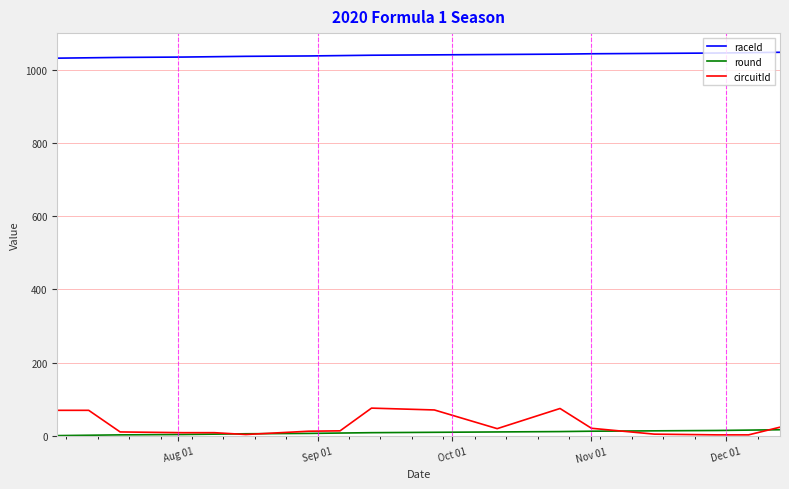

What is the maximum value shown in the chart?

1047